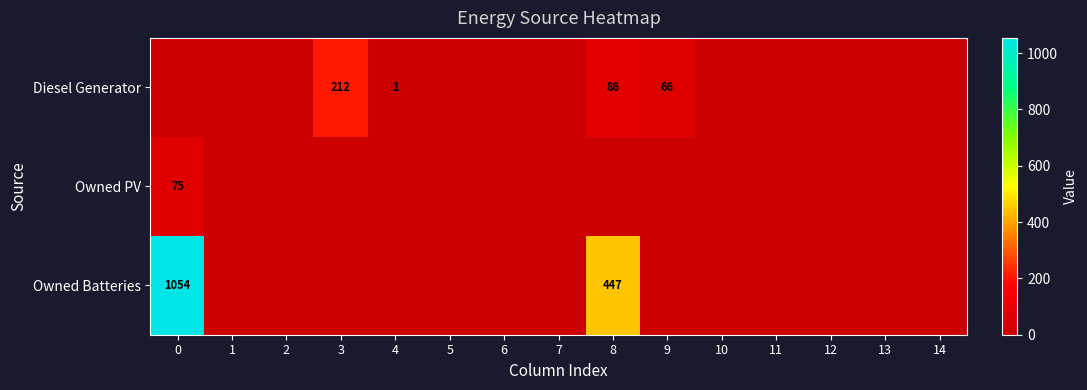

The value of Owned Batteries at 0 is 1653. True or false?

False